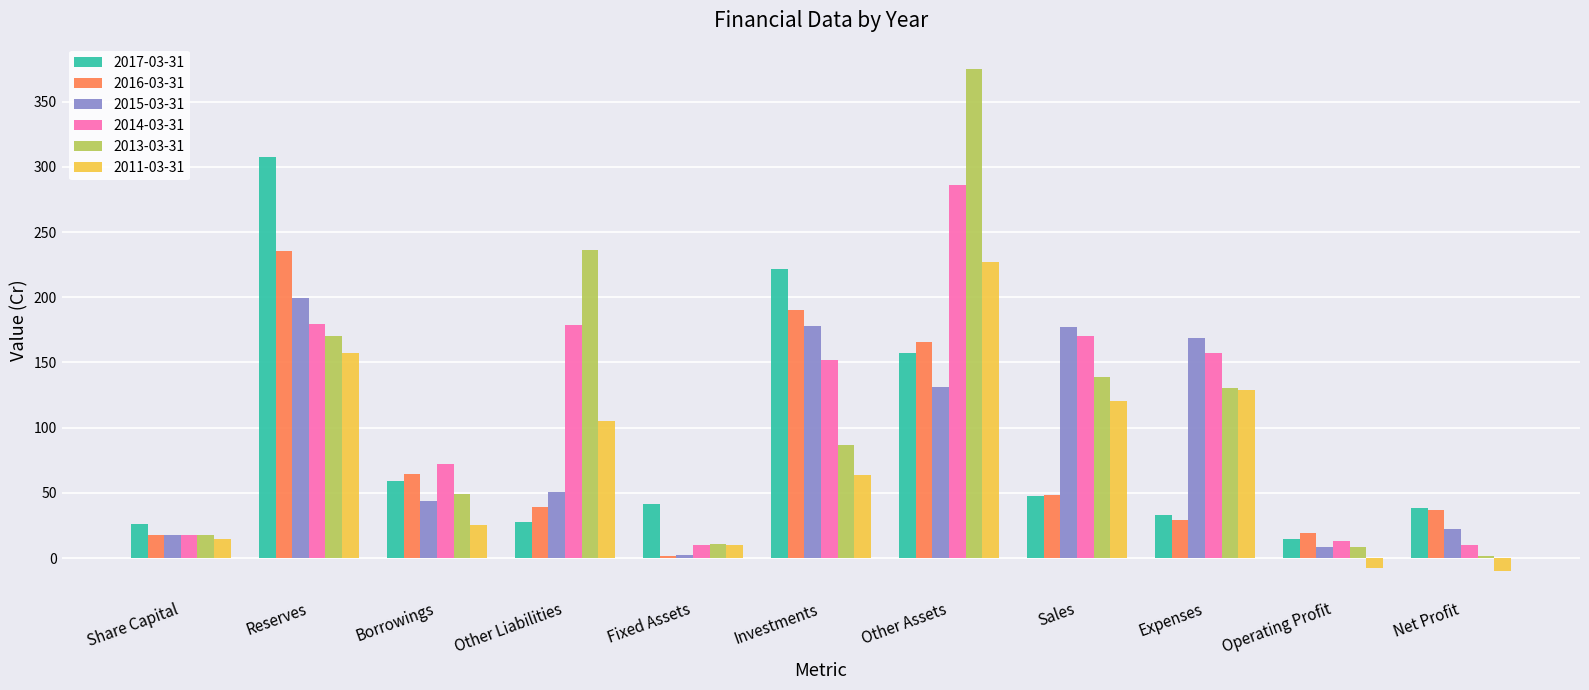

Where is 2016-03-31 nearest to the value 118?

Other Assets